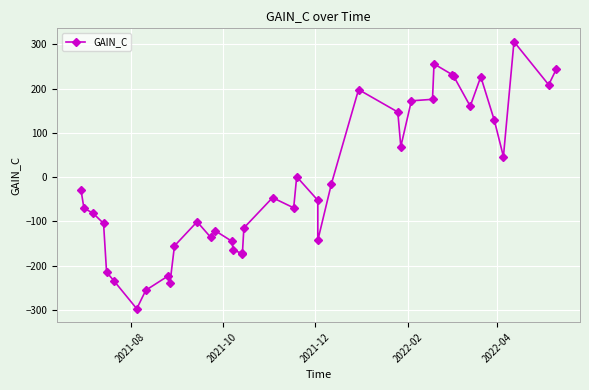

Is this an area chart (filled region under the line)?

No